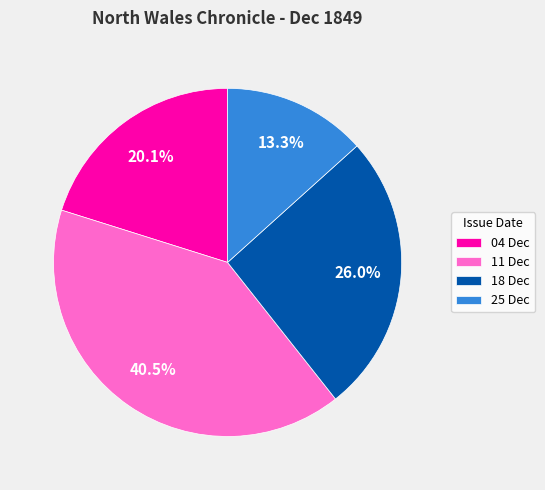

Is the sum of 04 Dec and 18 Dec greater than half?

No